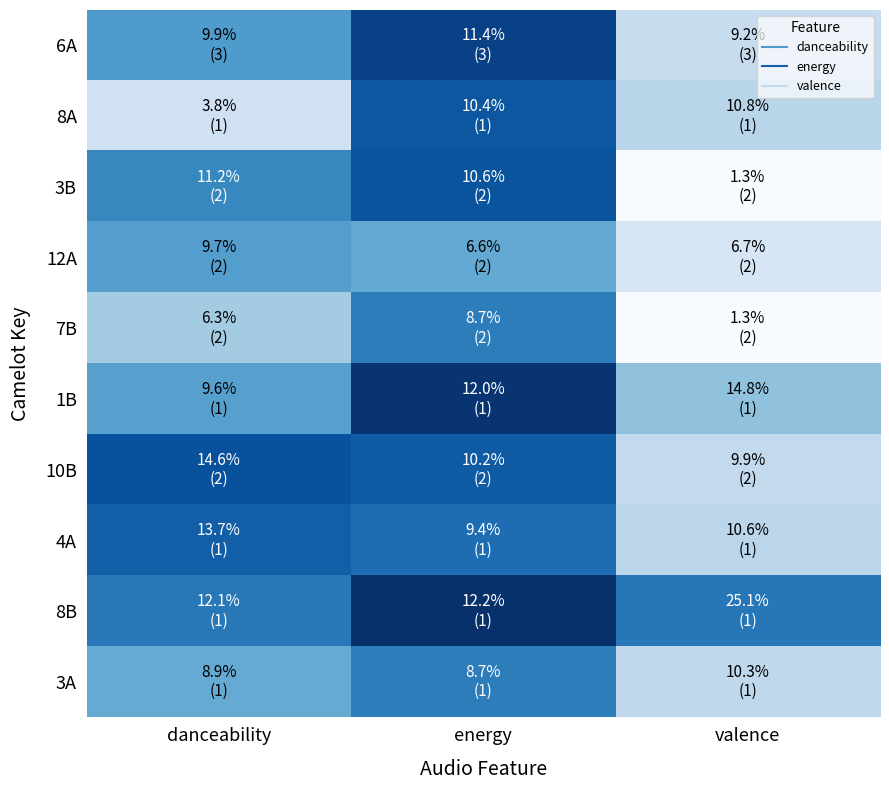

At danceability, list the series in order from smallest to largest.

8A, 7B, 3A, 1B, 12A, 6A, 3B, 8B, 4A, 10B